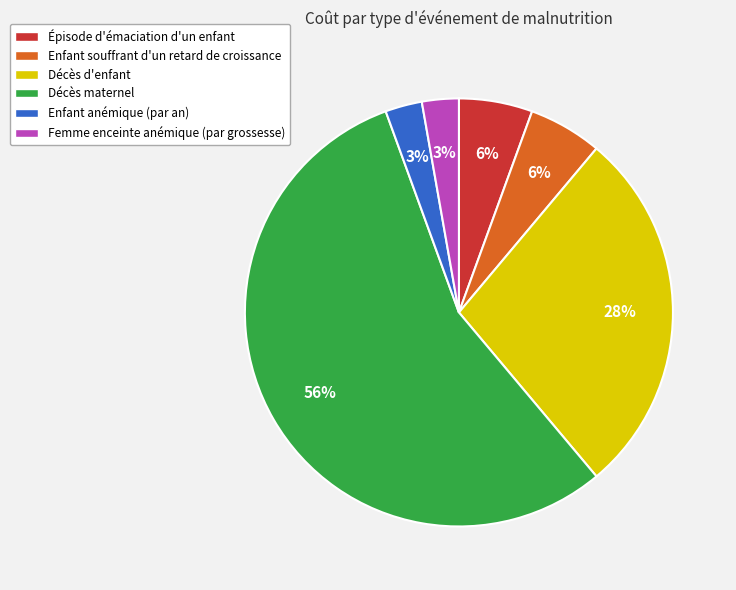

The Enfant anémique (par an) slice represents 3% of the pie. True or false?

True